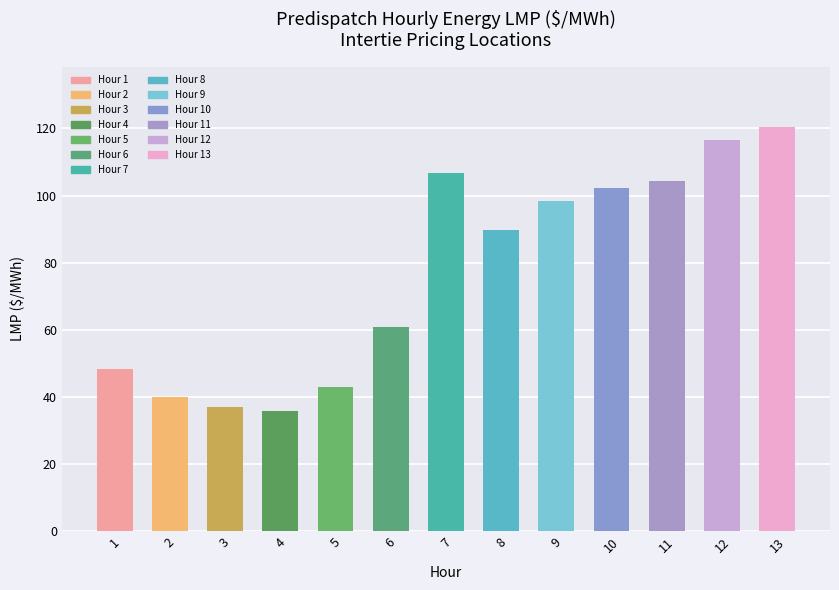

What is the value of the 5th bar from the left?

42.8